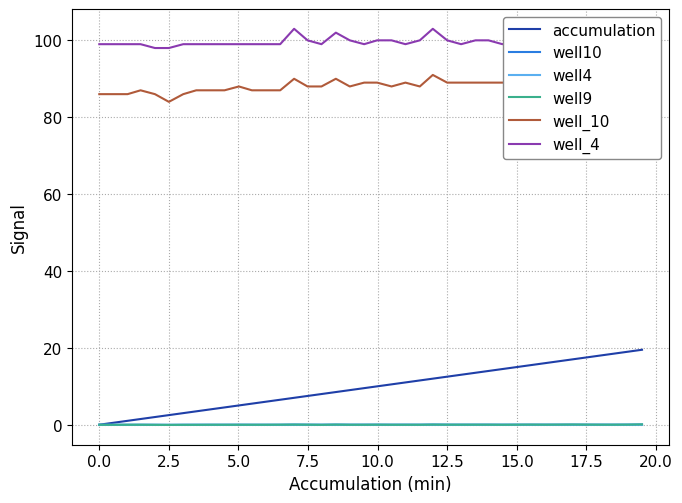

At how many categories does at least one series exceed 54?

40